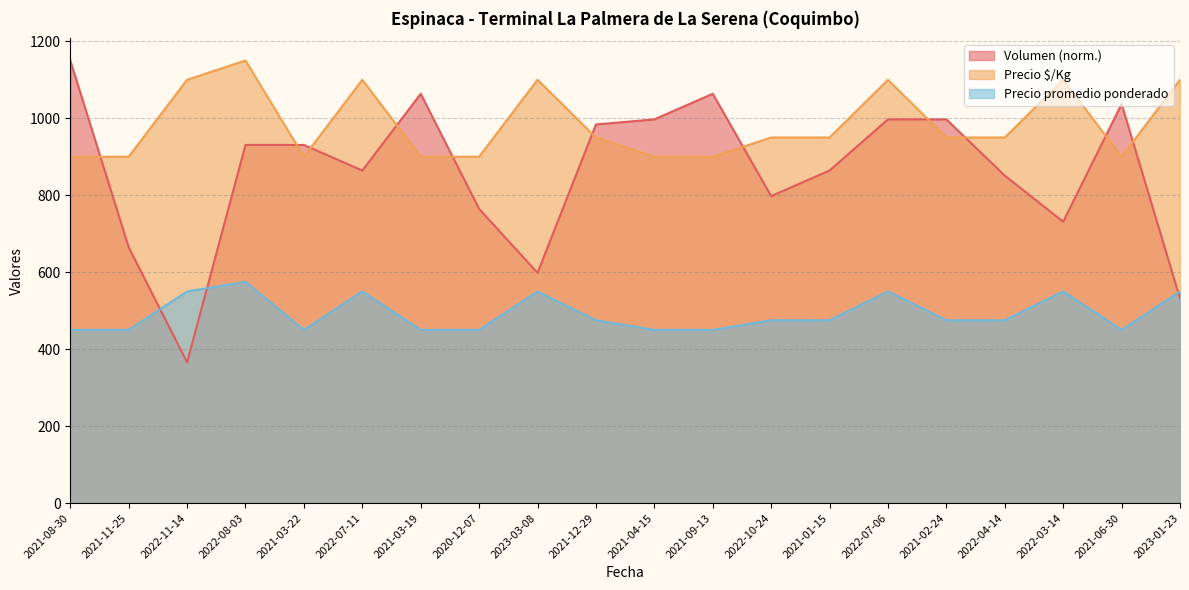

What is the greatest value displayed?

1150.0